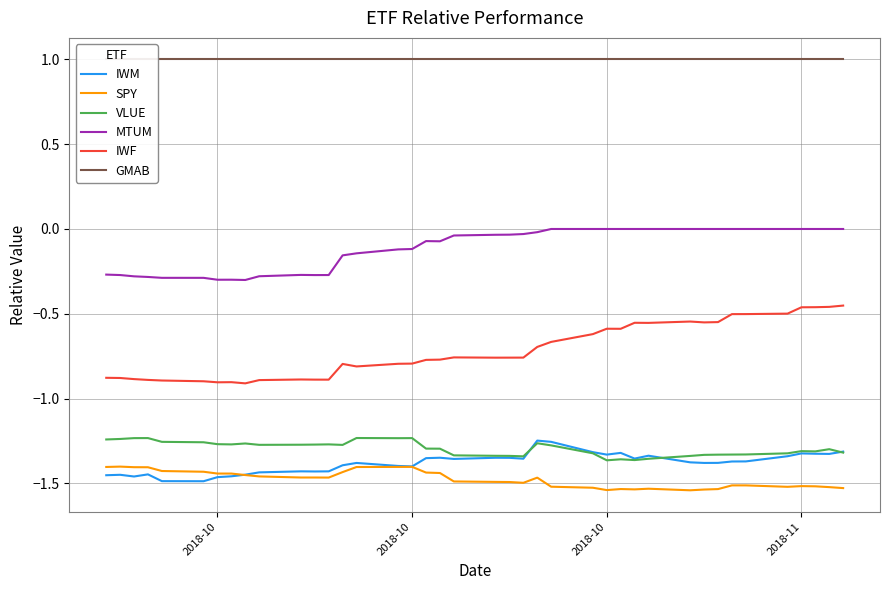

Rank the series by their maximum value, from highest to lowest.

GMAB, MTUM, IWF, VLUE, IWM, SPY